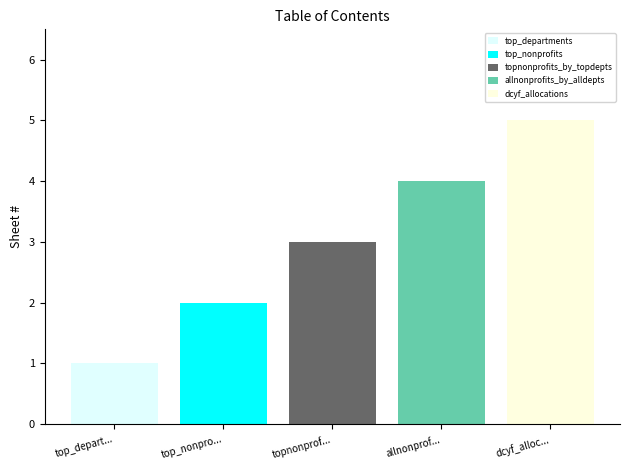

What is the highest value of the allnonprofits_by_alldepts series?

4